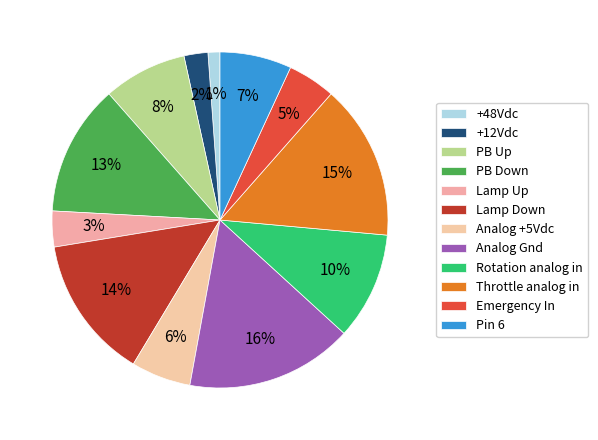

Rank the categories by value from lowest to highest.

+48Vdc, +12Vdc, Lamp Up, Emergency In, Analog +5Vdc, Pin 6, PB Up, Rotation analog in, PB Down, Lamp Down, Throttle analog in, Analog Gnd